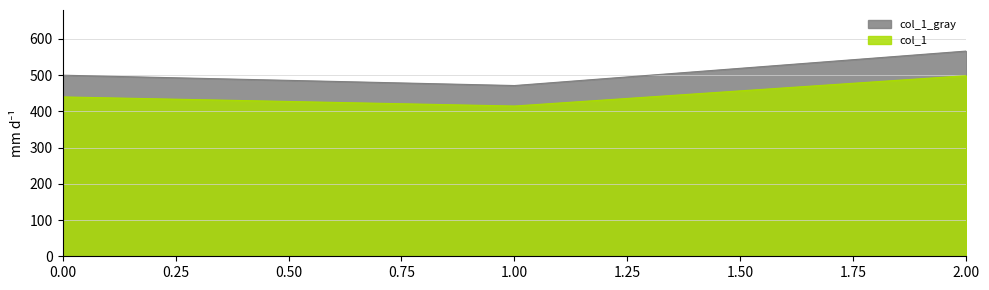

Is it true that the value at 2 is 566.7?

True